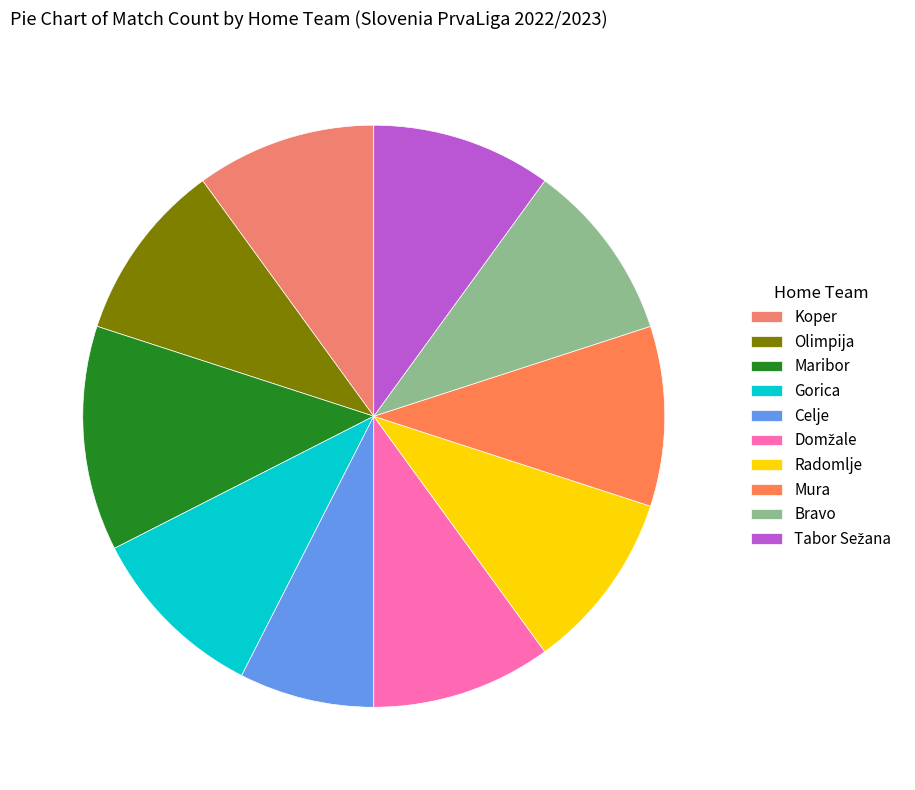

True or false: Mura accounts for 1% of the total.

False